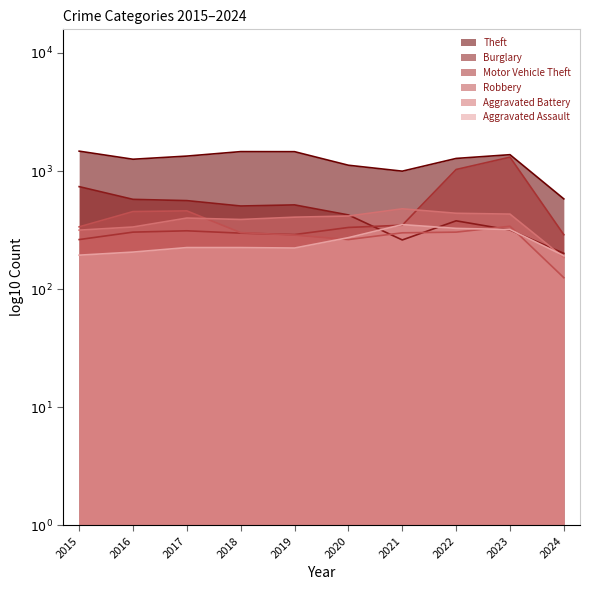

In Motor Vehicle Theft, how many points are lower than both neighbors (excluding endpoints)?

1